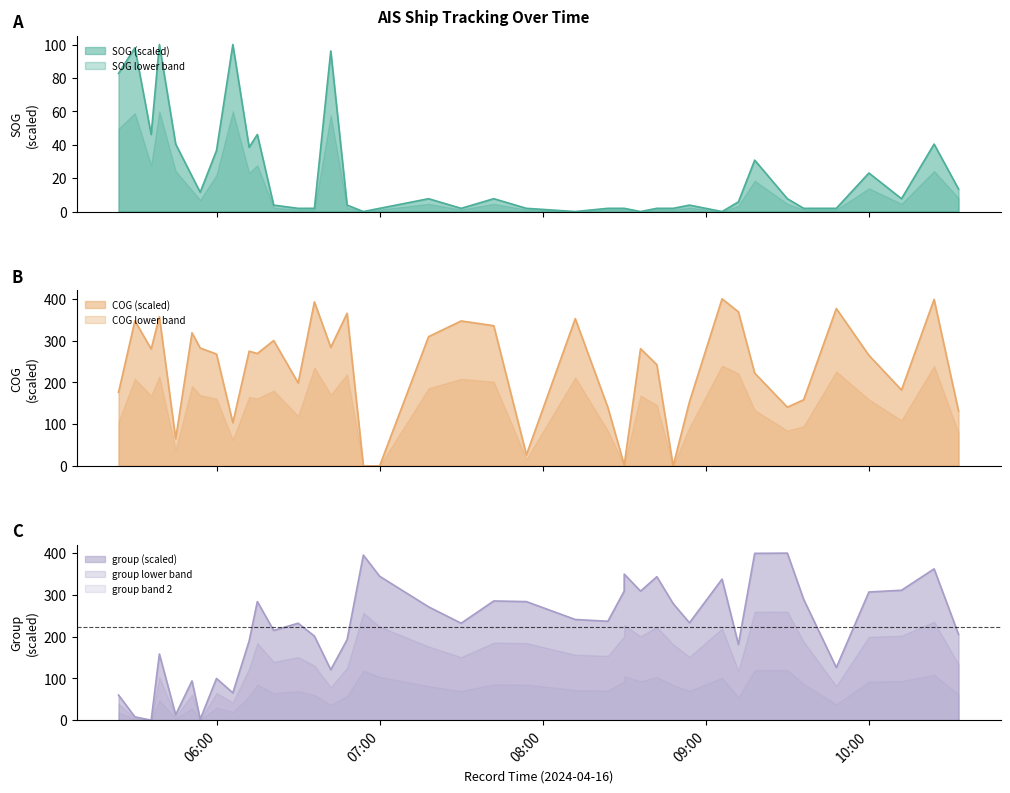

At which label is SOG closest to 50?

2024-04-16 05:35:49